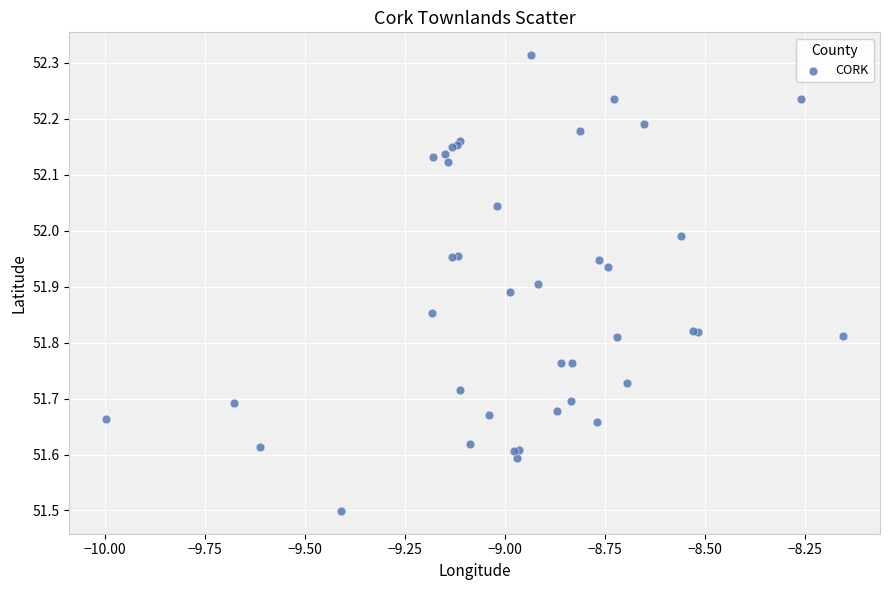

What Y value in the scatter plot is closest to 51?

51.5